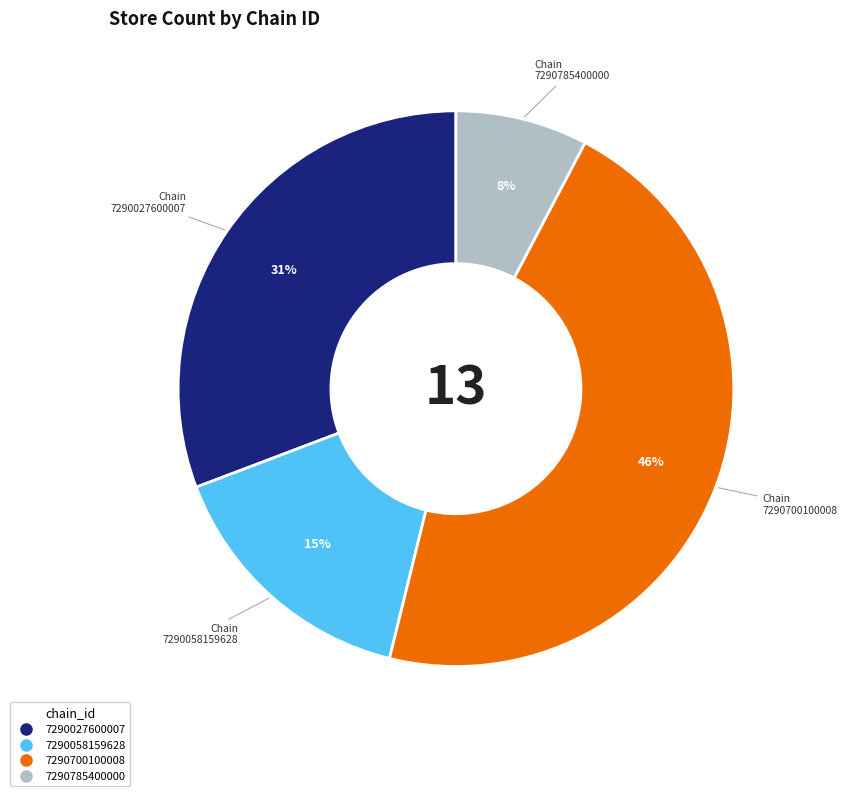

To the nearest percent, what portion does 7290027600007 represent?

31%